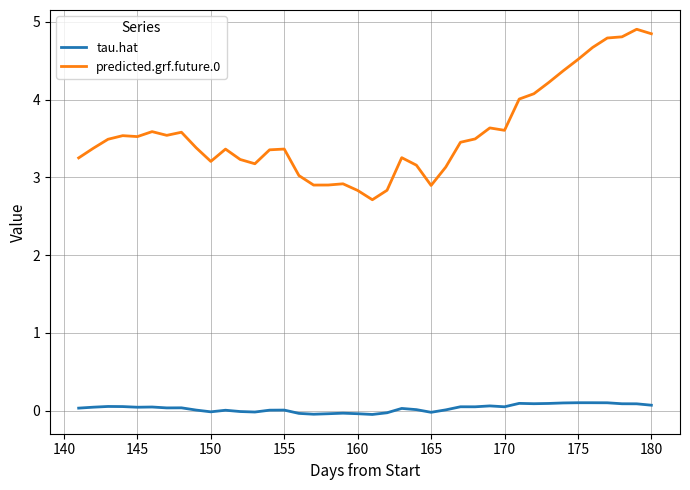

List the series in order of their peak value, lowest first.

tau.hat, predicted.grf.future.0